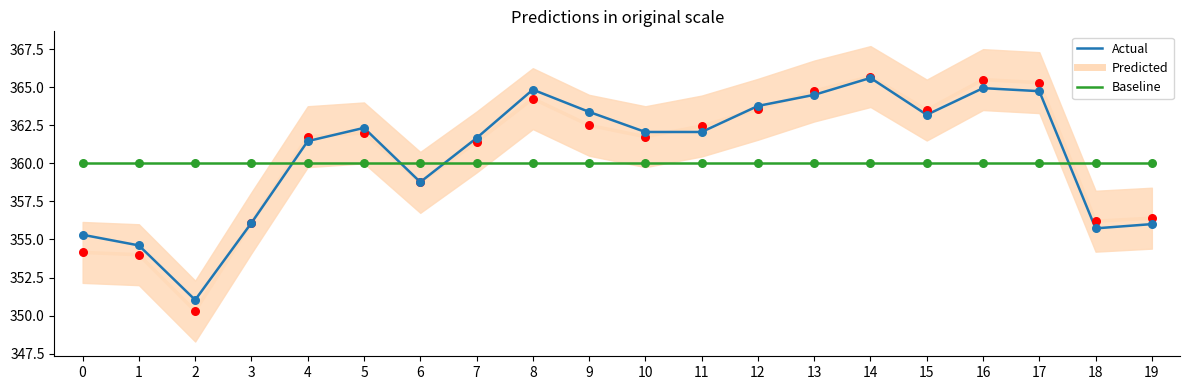

What is the total value across all series at 1?

1068.6